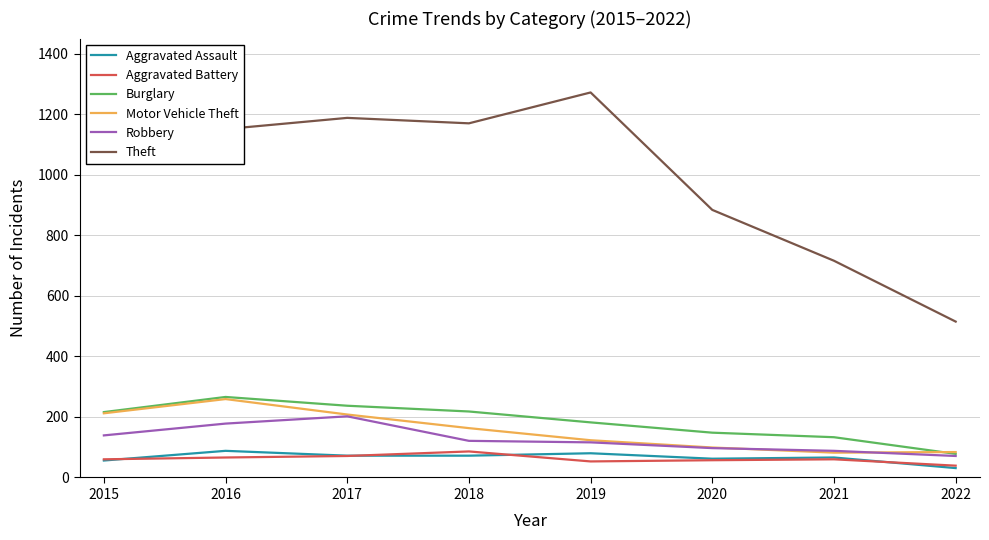

What is the difference between the second highest and second lowest values in the Burglary series?

104